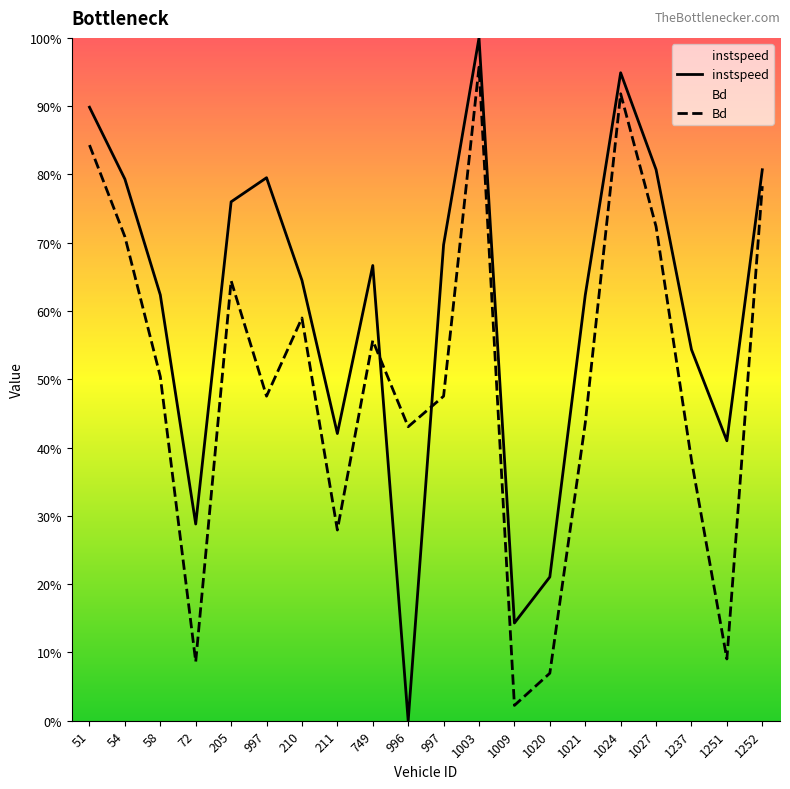

What is the difference between the second highest and second lowest values in the instspeed series?

0.8